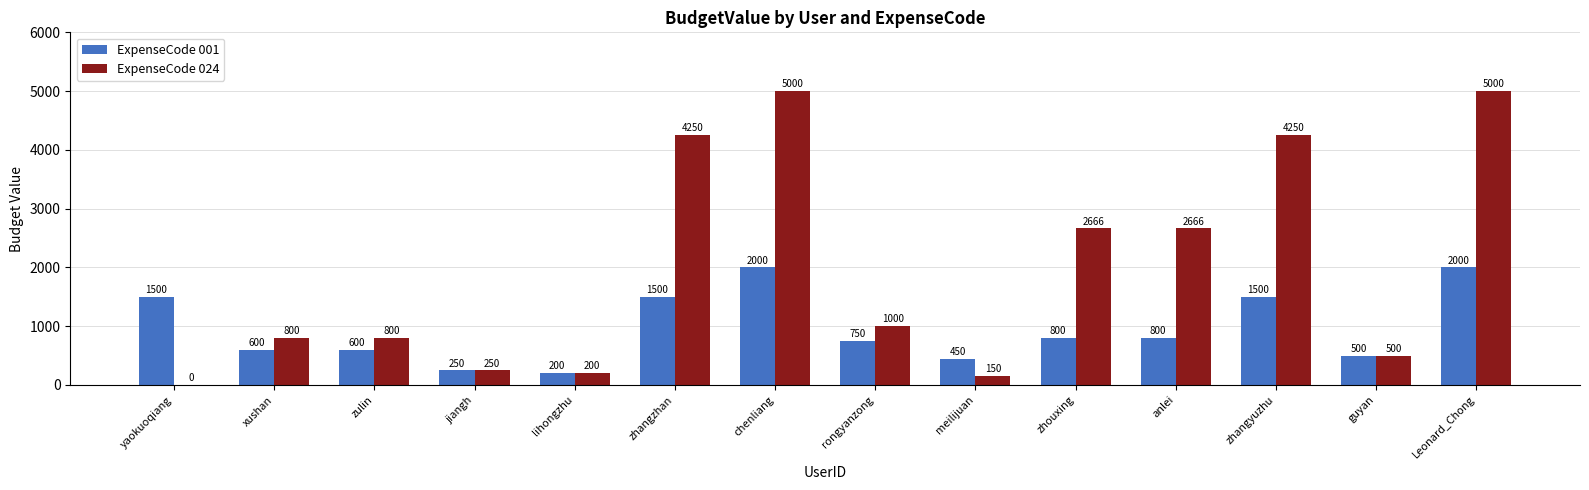

Which series has the largest total across all categories?

ExpenseCode 024